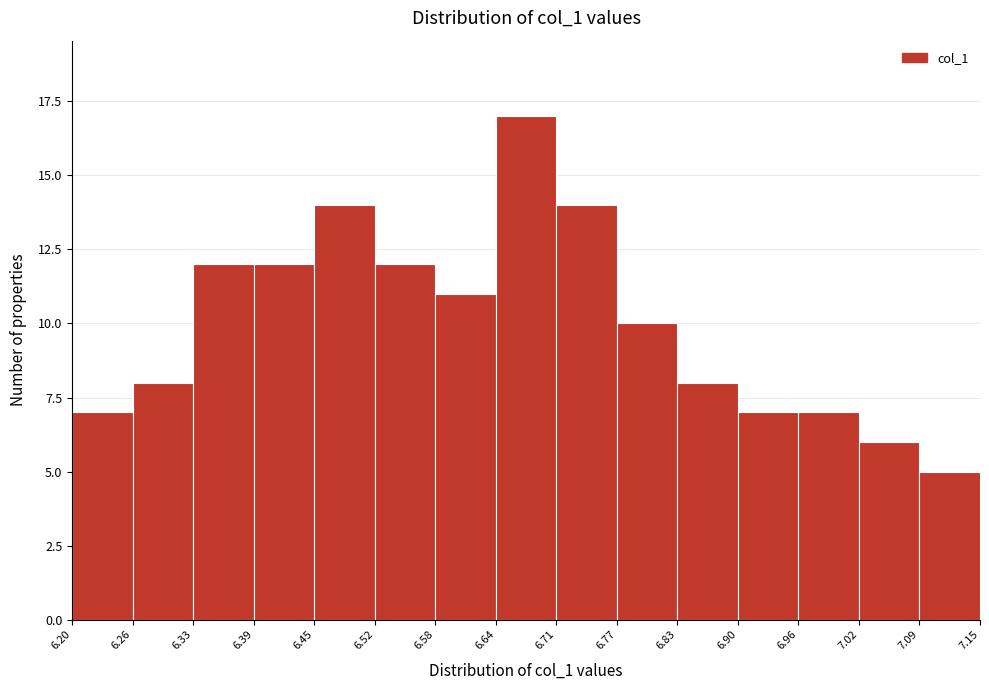

Which range on the x-axis has the tallest bar?

6.64 to 6.71